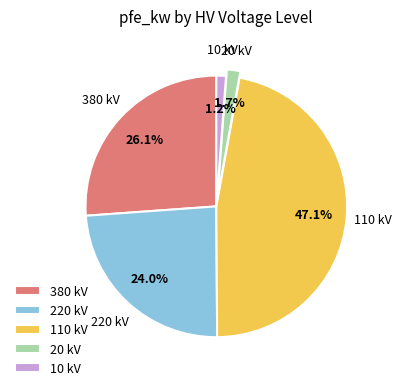

To the nearest percent, what portion does 380 represent?

26%